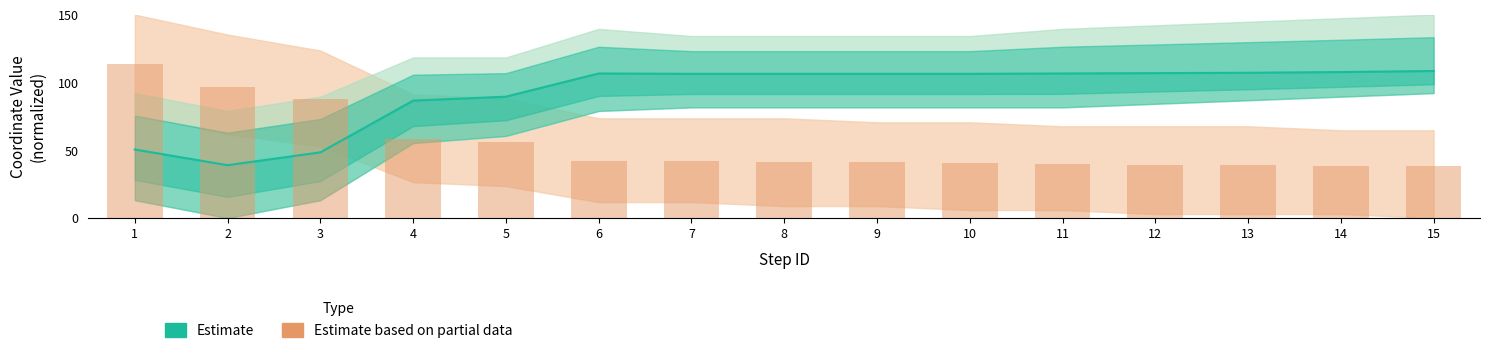

What is the difference between the maximum and second lowest values?

60.0